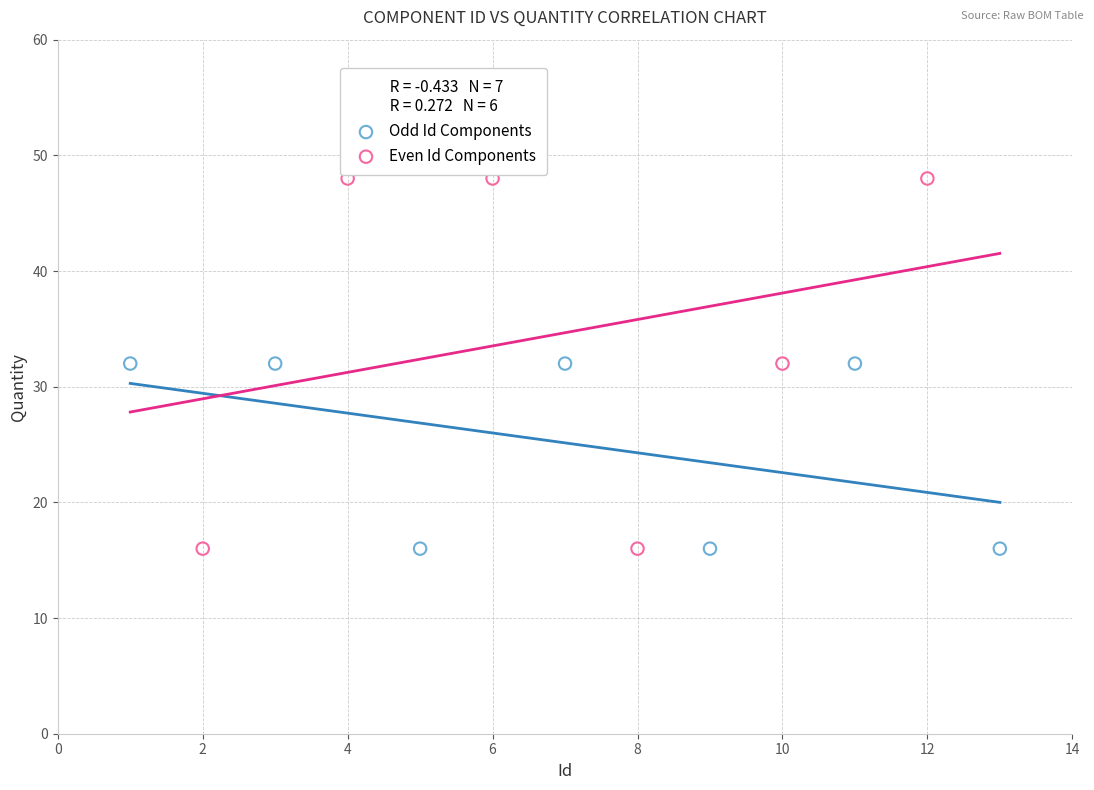

Which series reaches the maximum Y coordinate?

Even Id Components